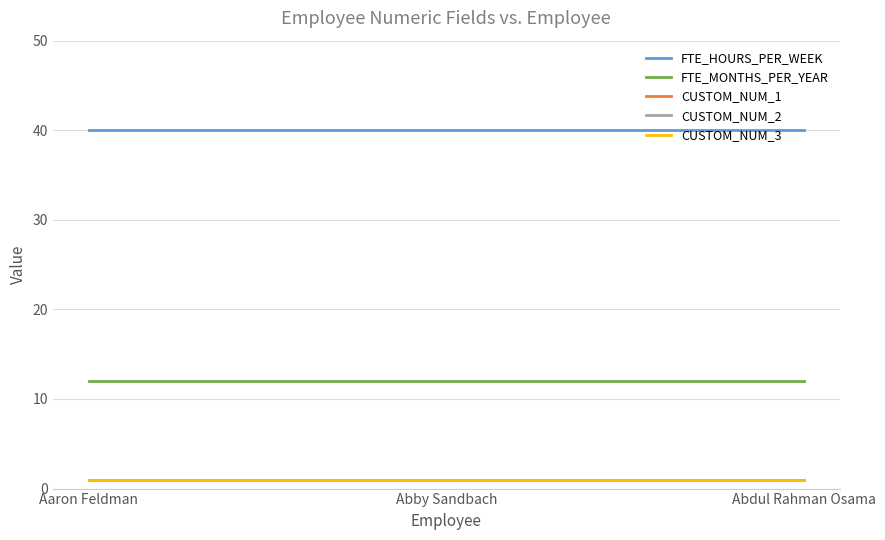

Reading left to right, what are all the values shown in this chart?

FTE_HOURS_PER_WEEK: Aaron Feldman=40	Abby Sandbach=40	Abdul Rahman Osama=40
FTE_MONTHS_PER_YEAR: Aaron Feldman=12	Abby Sandbach=12	Abdul Rahman Osama=12
CUSTOM_NUM_1: Aaron Feldman=1	Abby Sandbach=1	Abdul Rahman Osama=1
CUSTOM_NUM_2: Aaron Feldman=1	Abby Sandbach=1	Abdul Rahman Osama=1
CUSTOM_NUM_3: Aaron Feldman=1	Abby Sandbach=1	Abdul Rahman Osama=1